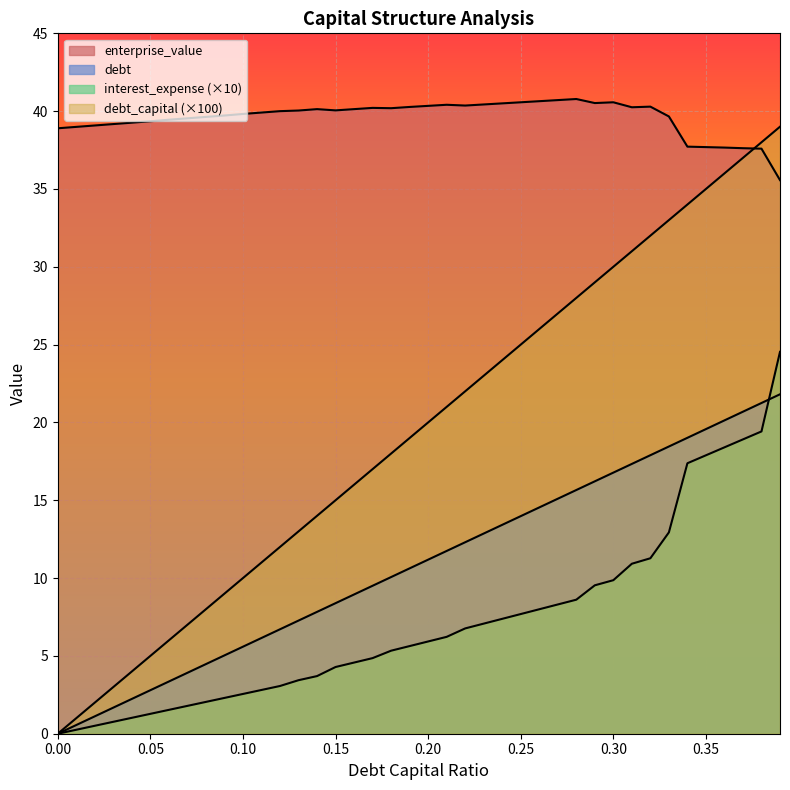

What is the label of the 12th point from the left?

0.11